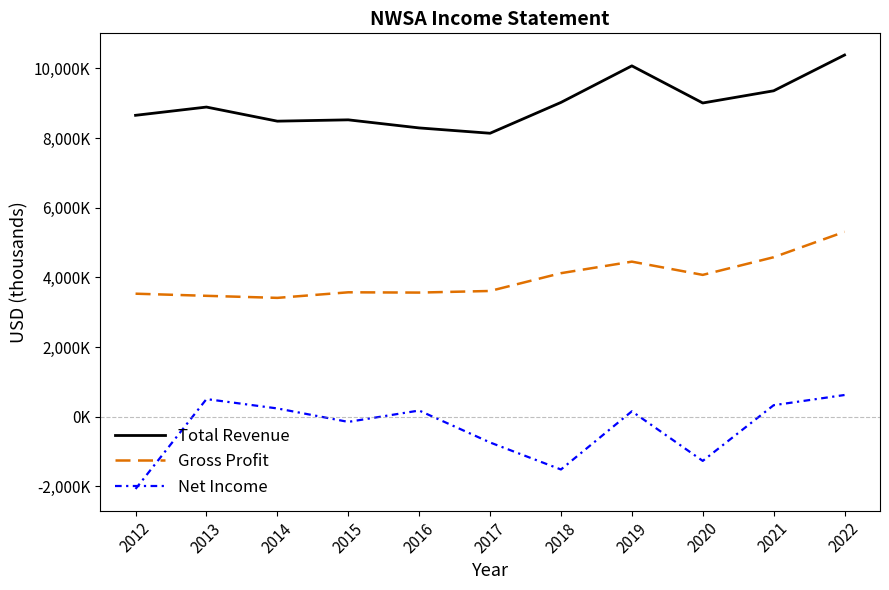

Which has a higher value, 2014 or 2019?

2019